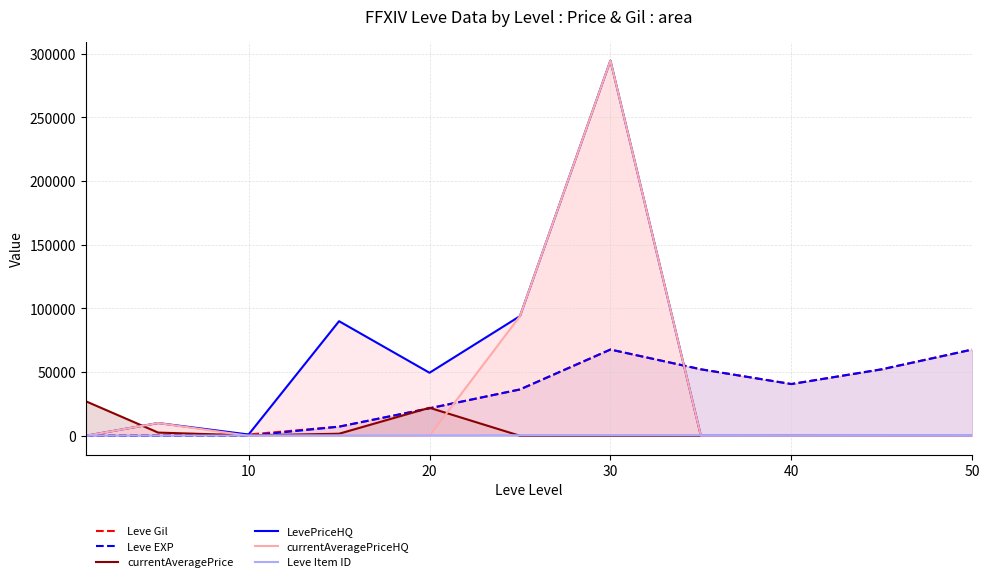

In currentAveragePriceHQ, how many points are higher than both neighbors (excluding endpoints)?

2